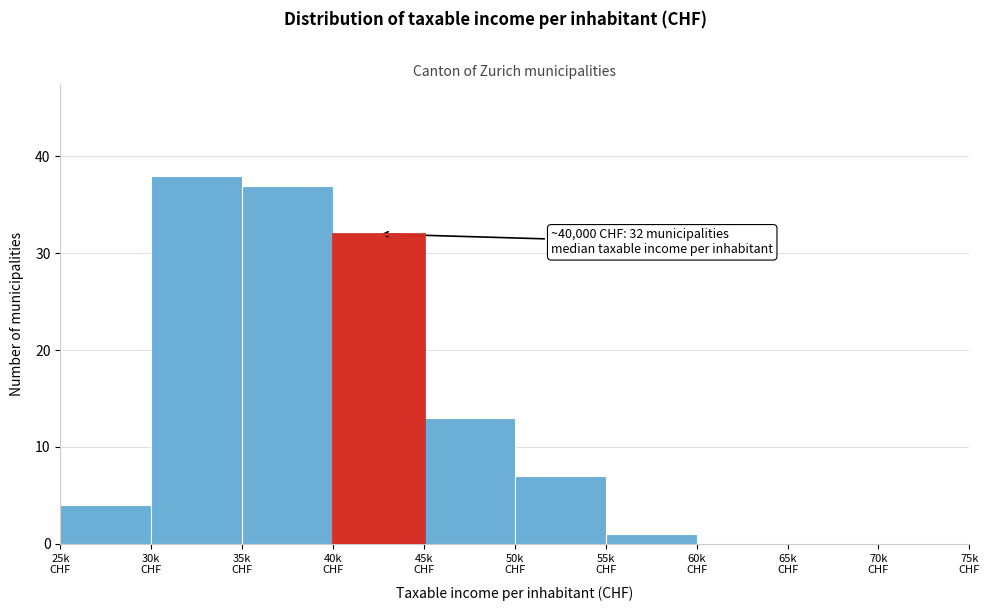

What is the greatest value displayed?

38